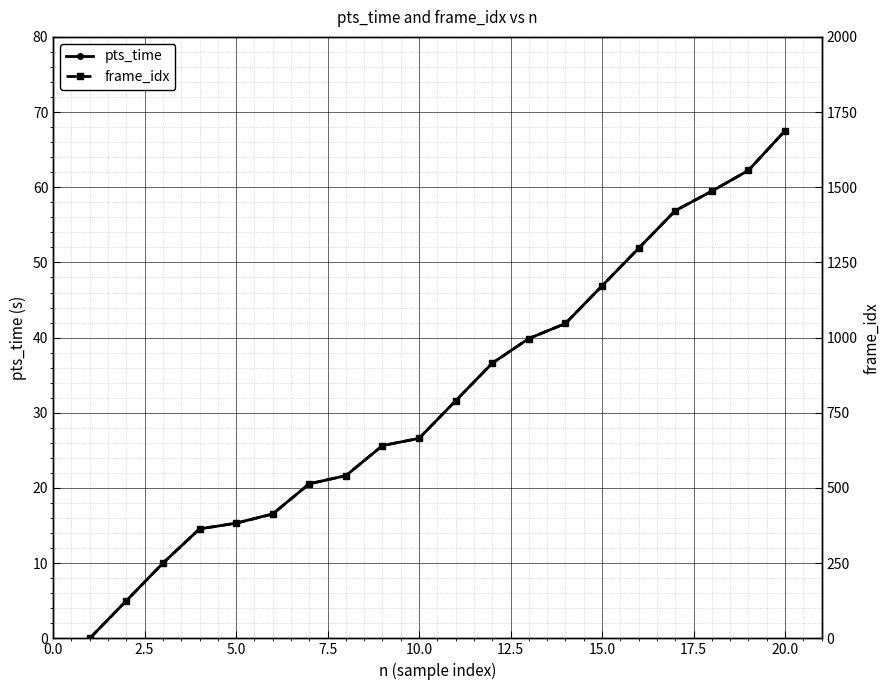

What is the highest value of the pts_time series?

67.5